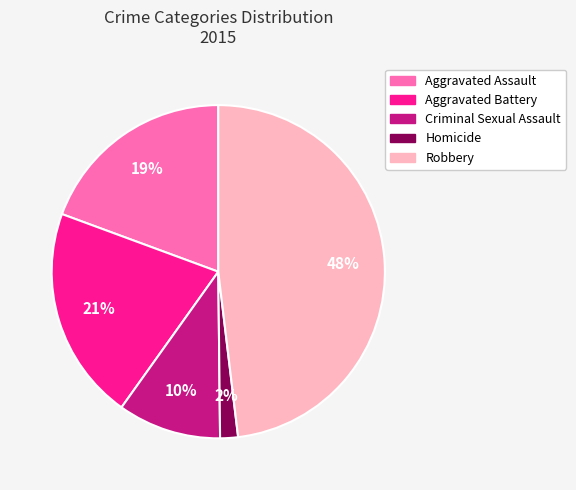

Do Aggravated Assault and Robbery together represent more than half of the pie?

Yes